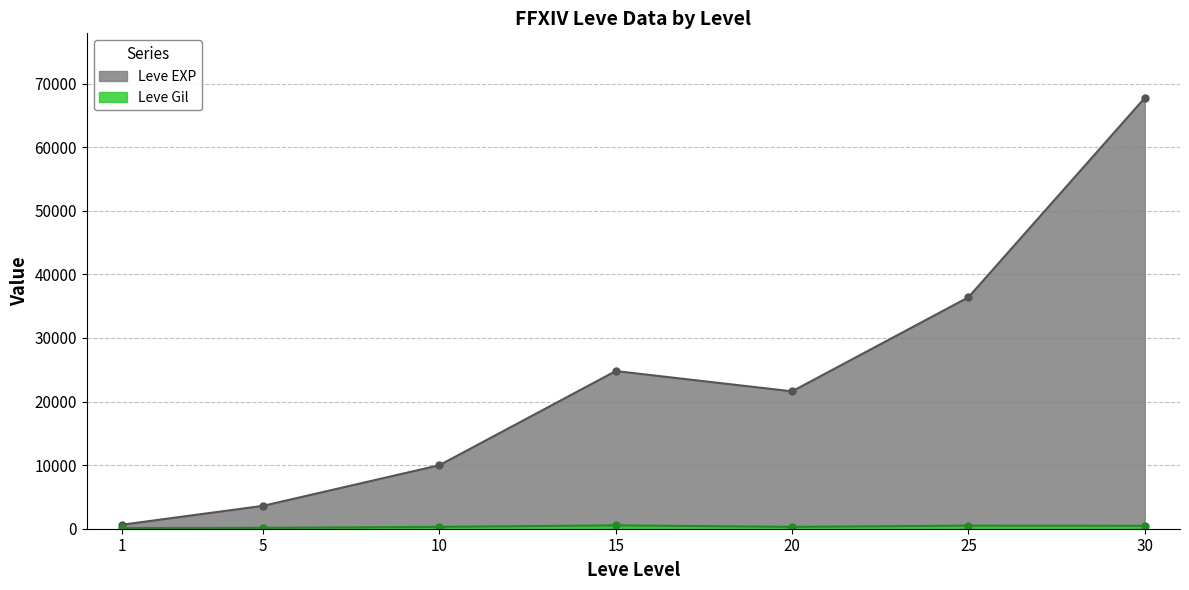

Which series has the largest total across all categories?

Leve EXP